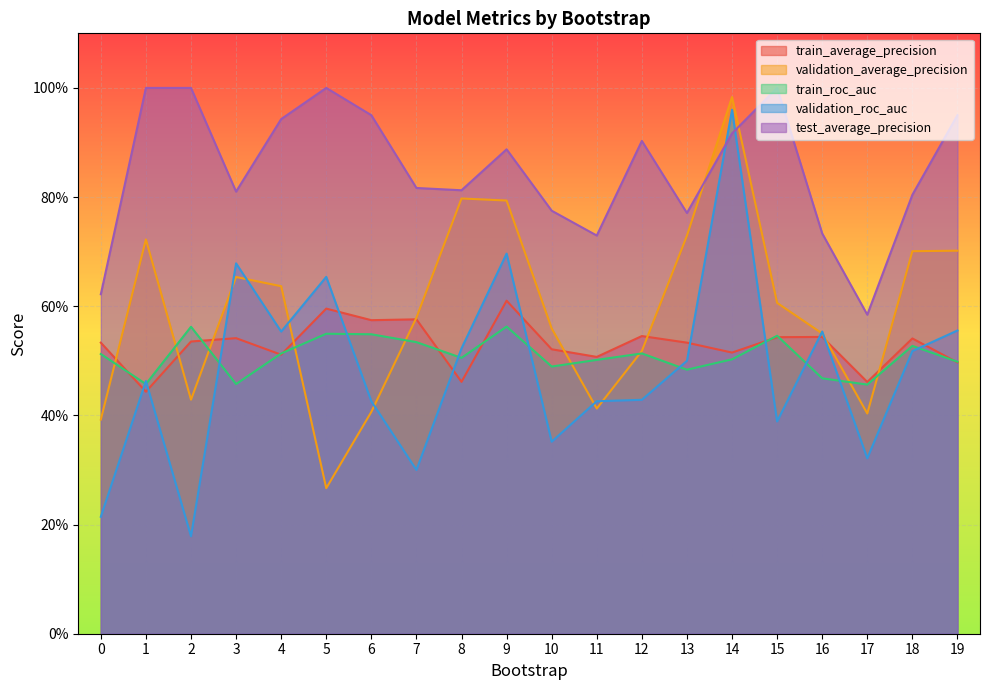

In train_roc_auc, how many points are lower than both neighbors (excluding endpoints)?

6